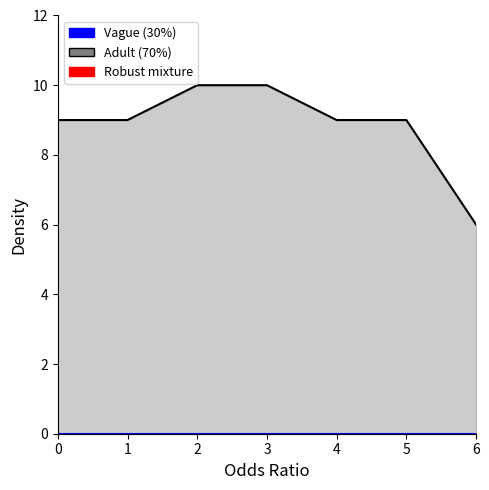

How many lines are shown in the chart?

3